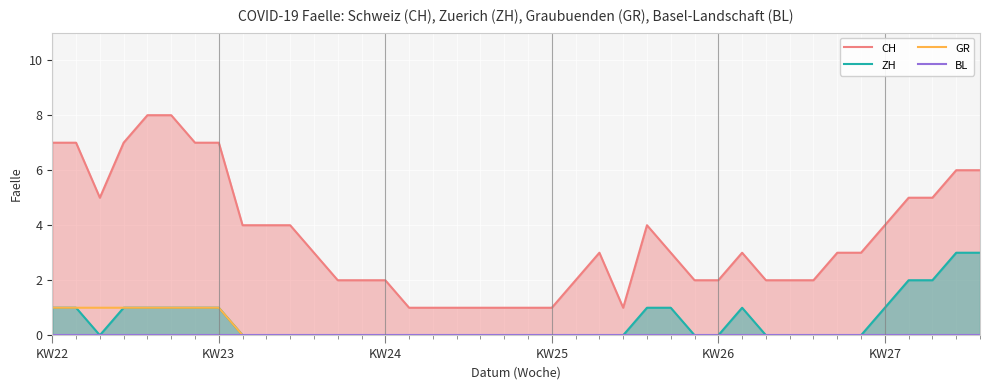

Reading right to left, transcribe all the data shown in this chart.

CH: 6	6	5	5	4	3	3	2	2	2	3	2	2	3	4	1	3	2	1	1	1	1	1	1	1	2	2	2	3	4	4	4	7	7	8	8	7	5	7	7
ZH: 3	3	2	2	1	0	0	0	0	0	1	0	0	1	1	0	0	0	0	0	0	0	0	0	0	0	0	0	0	0	0	0	1	1	1	1	1	0	1	1
GR: 0	0	0	0	0	0	0	0	0	0	0	0	0	0	0	0	0	0	0	0	0	0	0	0	0	0	0	0	0	0	0	0	1	1	1	1	1	1	1	1
BL: 0	0	0	0	0	0	0	0	0	0	0	0	0	0	0	0	0	0	0	0	0	0	0	0	0	0	0	0	0	0	0	0	0	0	0	0	0	0	0	0